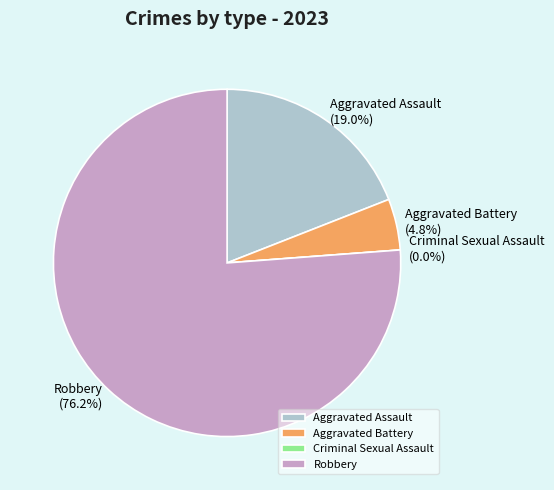

What percentage is NOT represented by Aggravated Battery?

95.2%